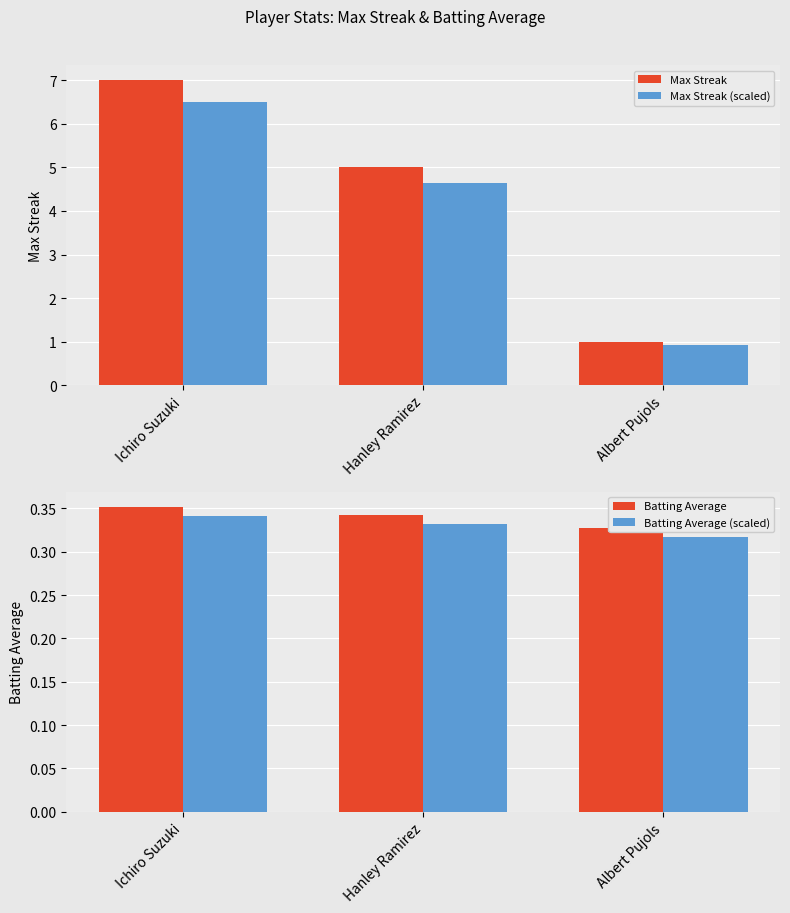

The value of Max Streak at Ichiro Suzuki is 7.0. True or false?

True